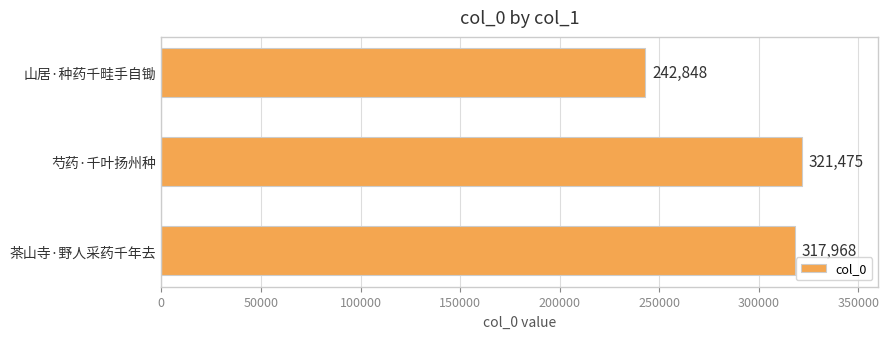

True or false: the data shows 213709 at 茶山寺·野人采药千年去.

False